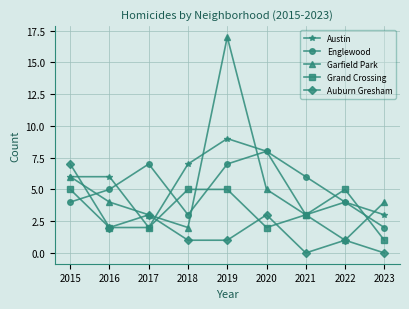

What is the difference between the maximum and minimum values in the Grand Crossing series?

4